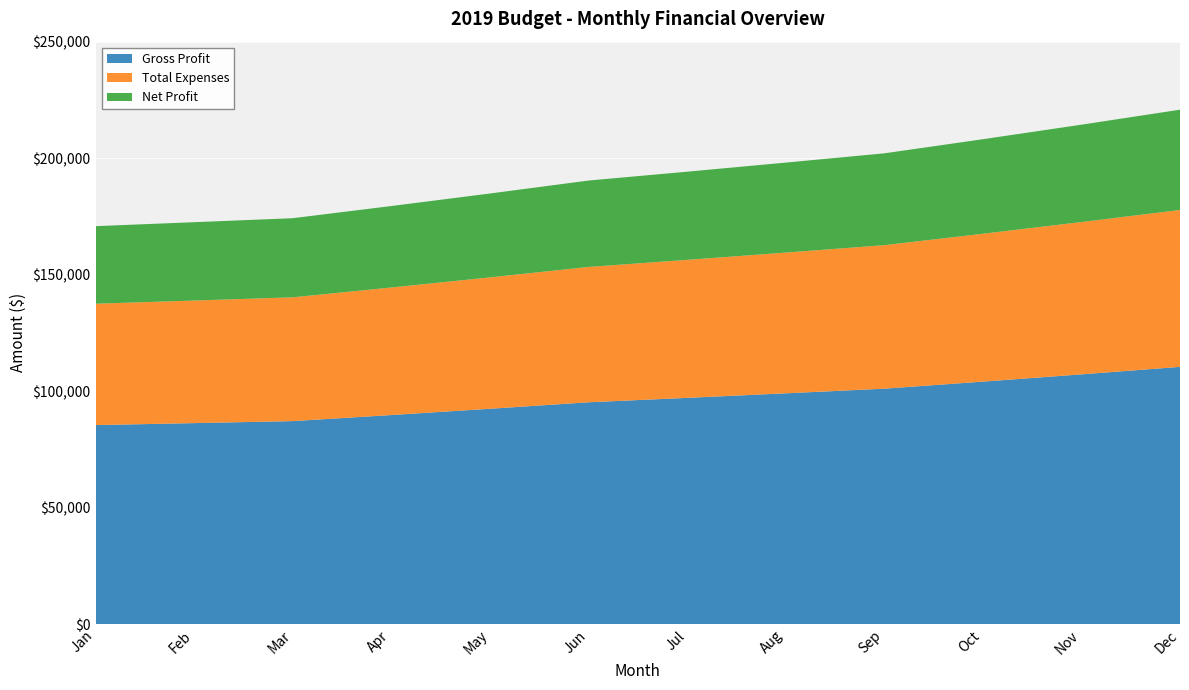

Reading left to right, extract all data points from this chart.

Gross Profit: Jan=85400	Feb=86250	Mar=87110	Apr=89720	May=92410	Jun=95190	Jul=97090	Aug=99040	Sep=101030	Oct=104060	Nov=107180	Dec=110400
Total Expenses: Jan=52102	Feb=52620	Mar=53140	Apr=54750	May=56400	Jun=58100	Jul=59240	Aug=60410	Sep=61610	Oct=63480	Nov=65390	Dec=67350
Net Profit: Jan=33298	Feb=33630	Mar=33970	Apr=34970	May=36010	Jun=37090	Jul=37850	Aug=38630	Sep=39420	Oct=40580	Nov=41790	Dec=43050